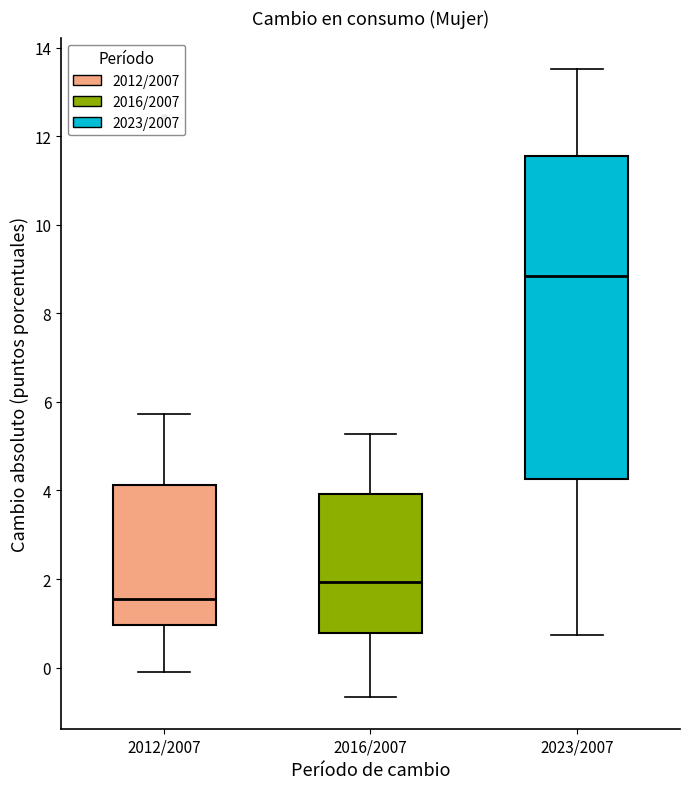

Which box's median line is the highest?

2023/2007